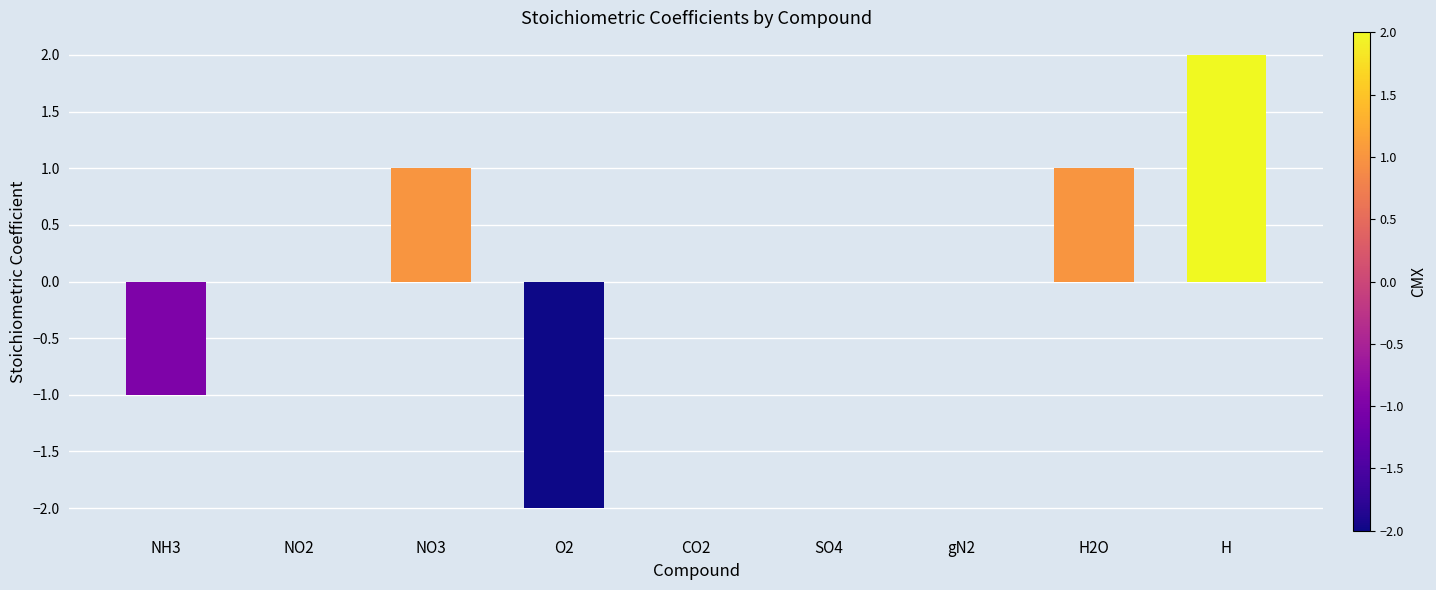

Which category has the highest value across all series?

H